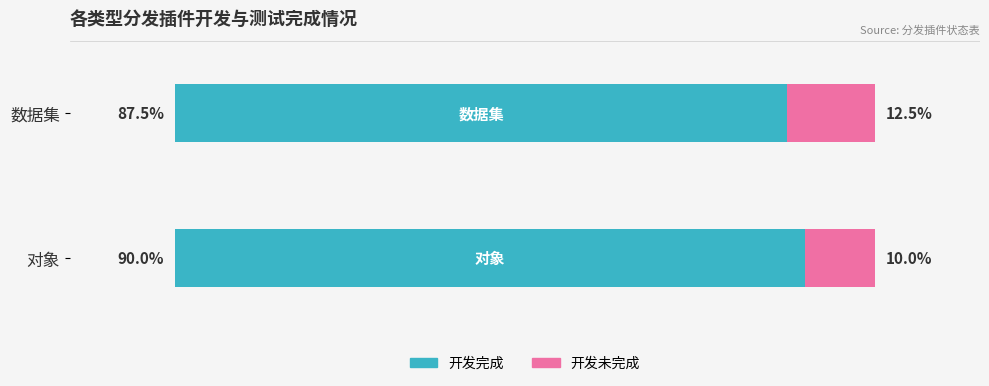

Which category has the lowest value in the 开发完成 series?

数据集